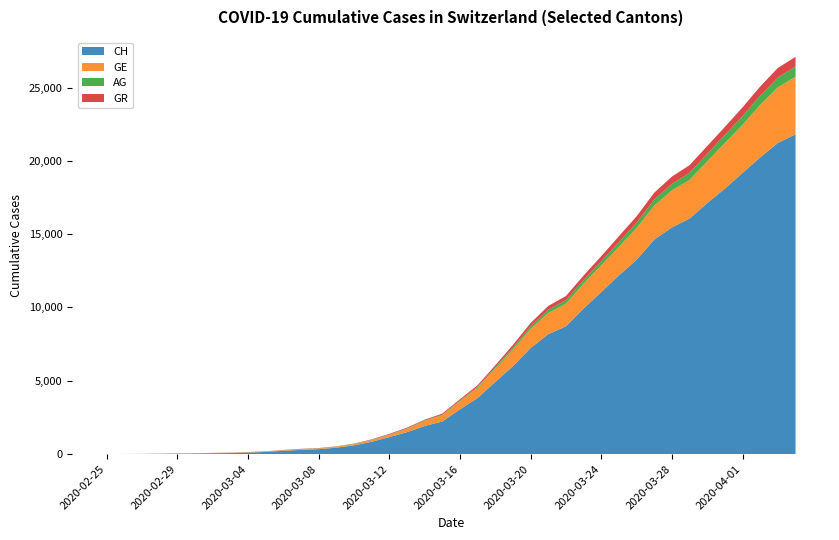

Reading left to right, extract all data points from this chart.

CH: 0	5	9	19	31	38	56	70	100	146	223	287	336	435	595	838	1156	1494	1914	2220	3048	3826	4918	5990	7226	8176	8710	9926	11051	12187	13254	14628	15458	16064	17114	18106	19172	20239	21221	21808
GE: 0	1	1	4	8	9	10	13	15	20	29	42	44	59	79	112	153	224	343	425	549	701	911	1139	1307	1445	1549	1703	1820	1959	2160	2321	2527	2638	2855	3109	3289	3582	3793	3928
AG: 0	1	1	1	3	4	7	7	10	11	12	14	14	15	18	20	27	30	33	43	56	69	96	134	175	223	235	245	283	318	367	407	444	485	506	554	596	631	673	702
GR: 0	2	2	6	6	6	9	9	12	14	16	17	18	18	22	31	43	53	56	71	84	101	128	182	226	258	284	300	343	393	433	474	495	519	535	547	592	622	649	657